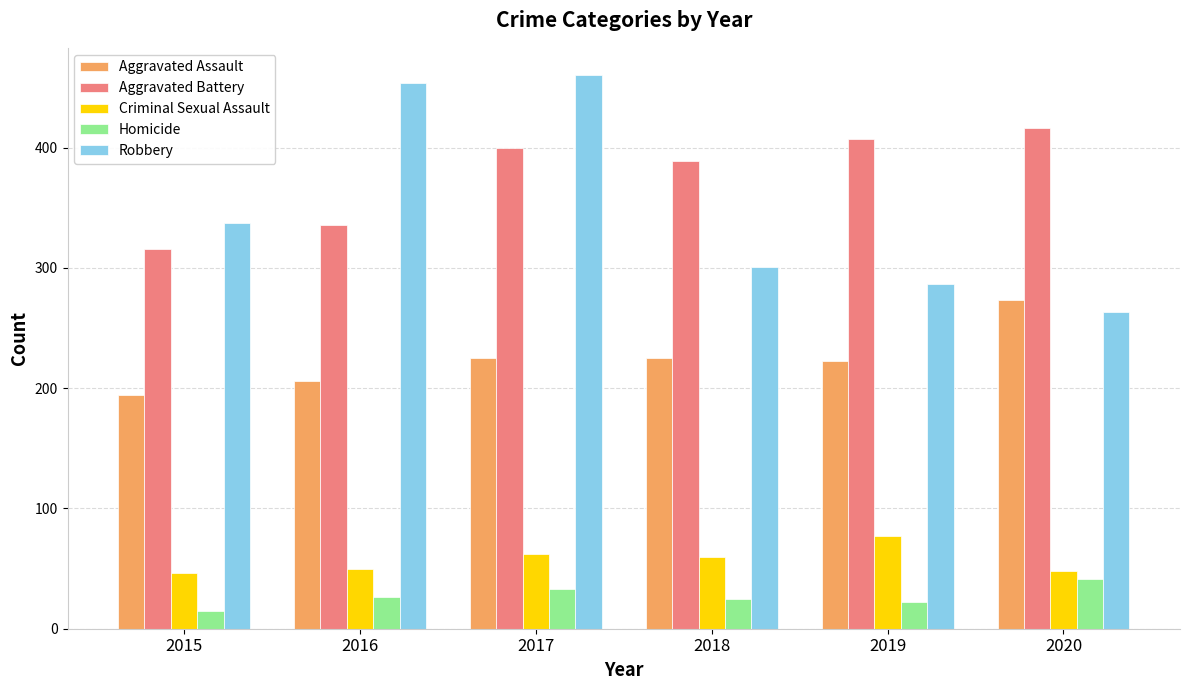

At which label is Robbery closest to 361?

2015